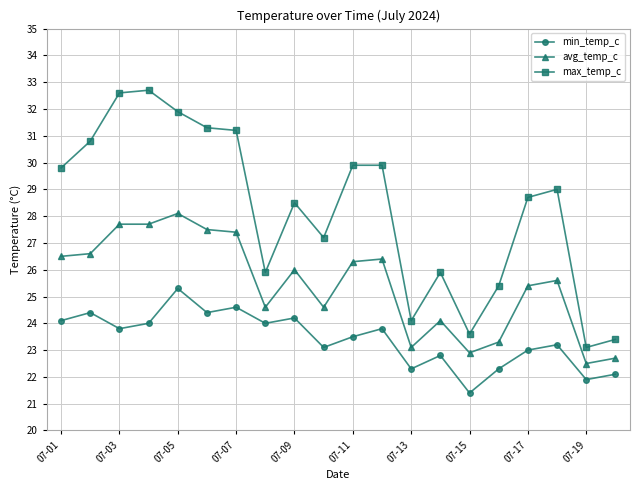

List the series in order of their peak value, highest first.

max_temp_c, avg_temp_c, min_temp_c